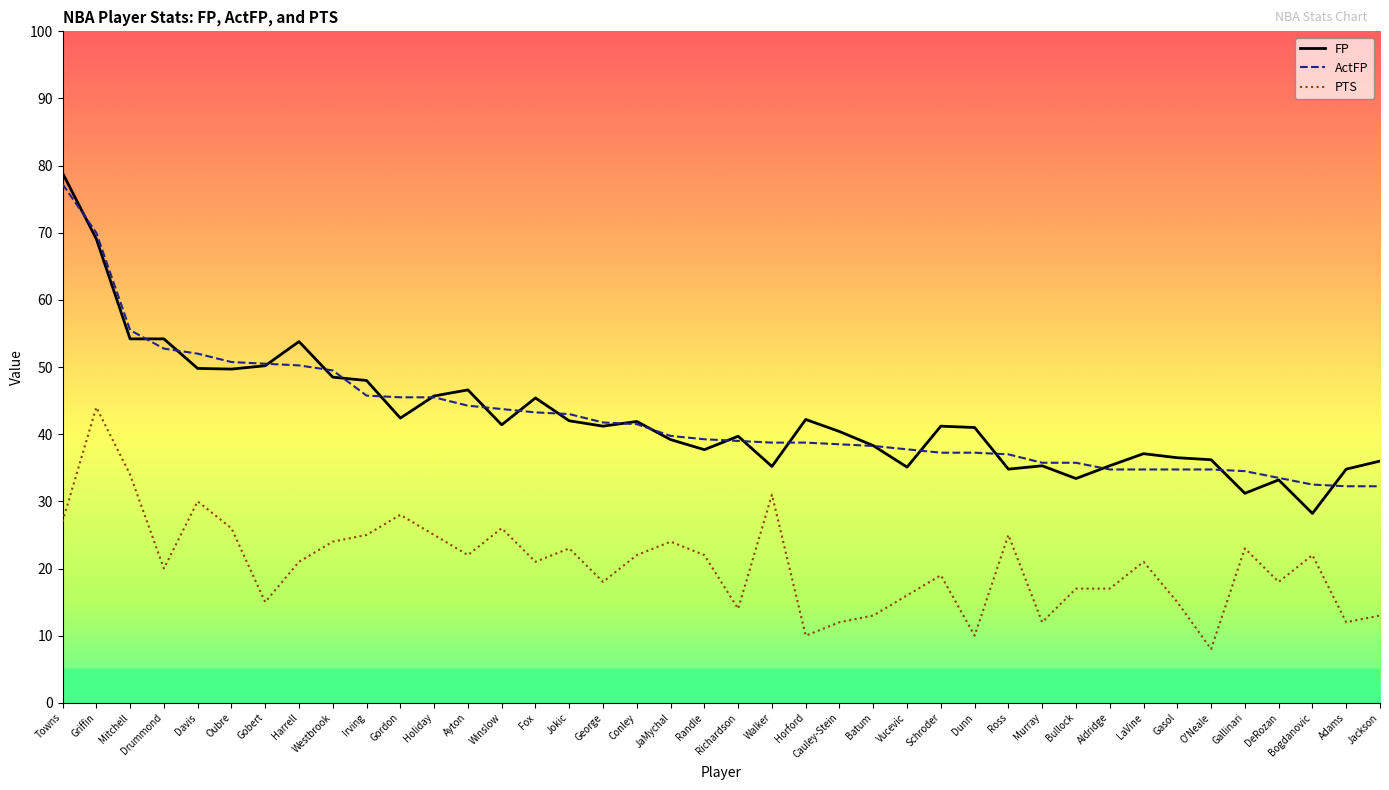

What is the total value across all series at Oubre?

126.5